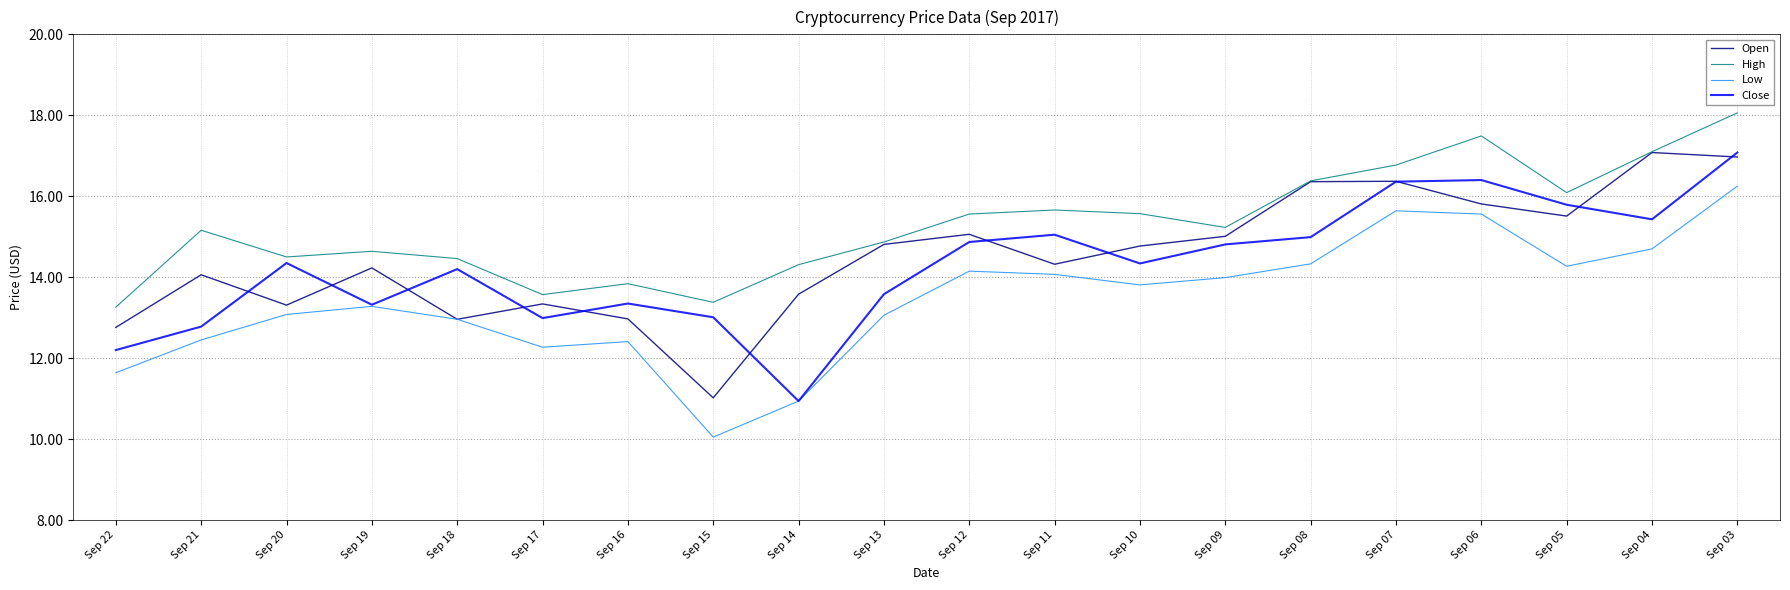

Is it true that Open equals 16.4 at Sep 07?

True